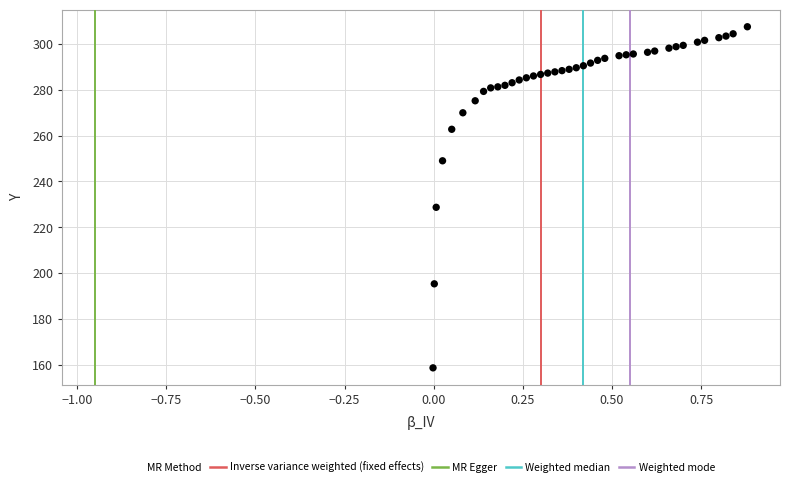

What Y value in the scatter plot is closest to 233?

228.7